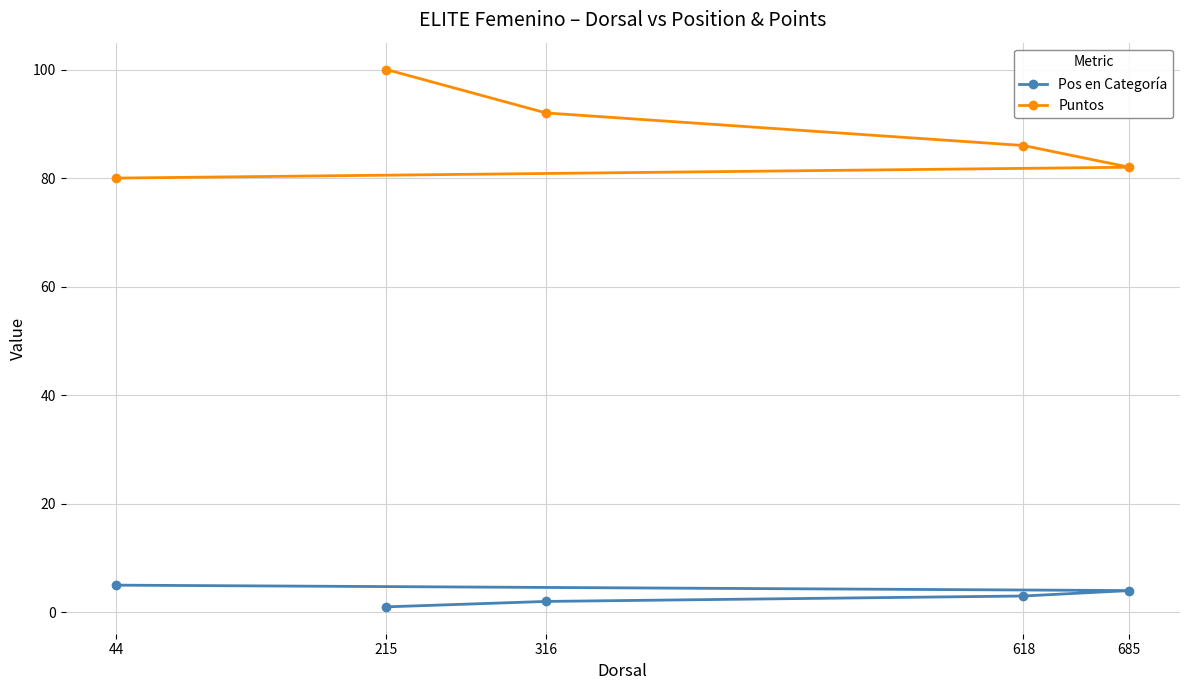

At 316, list the series in order from smallest to largest.

Pos en Categoría, Puntos